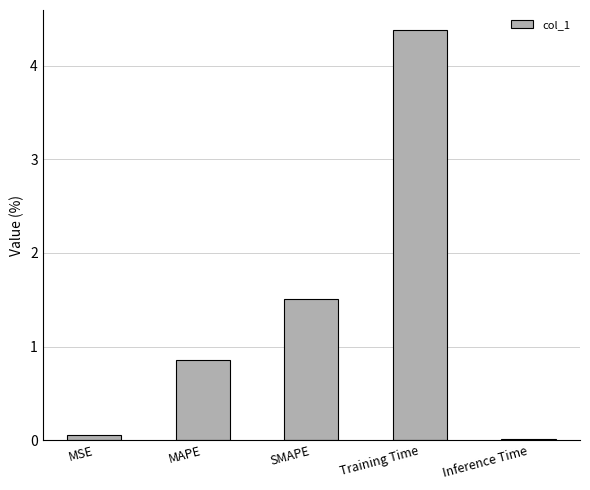

Which has a higher value, MSE or Training Time?

Training Time